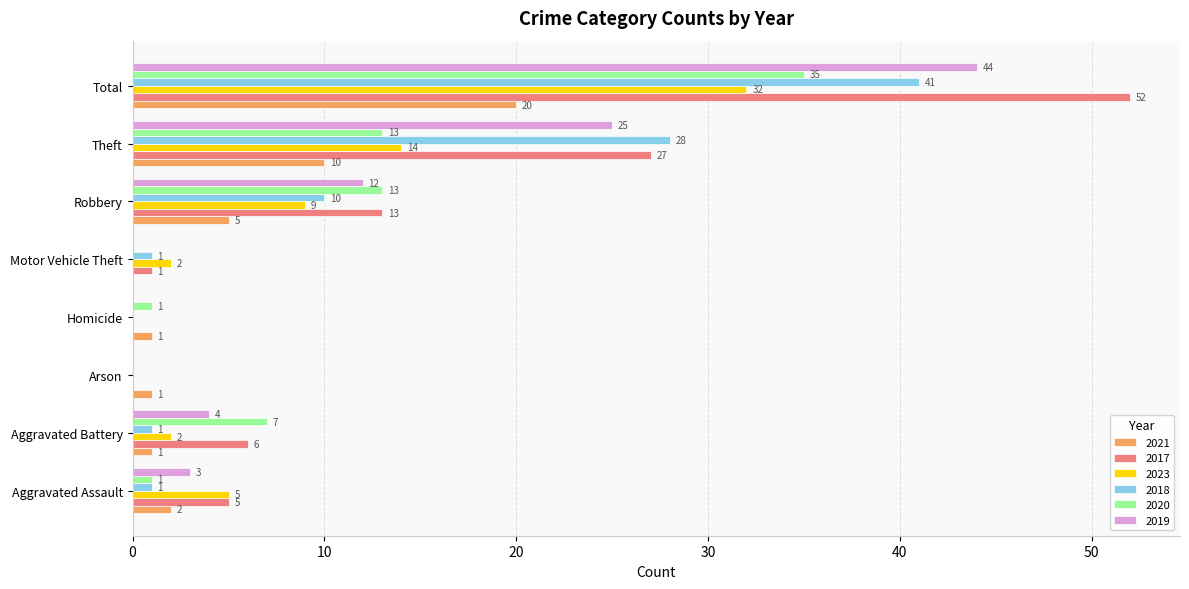

What is the sum of all 2017 values?

104